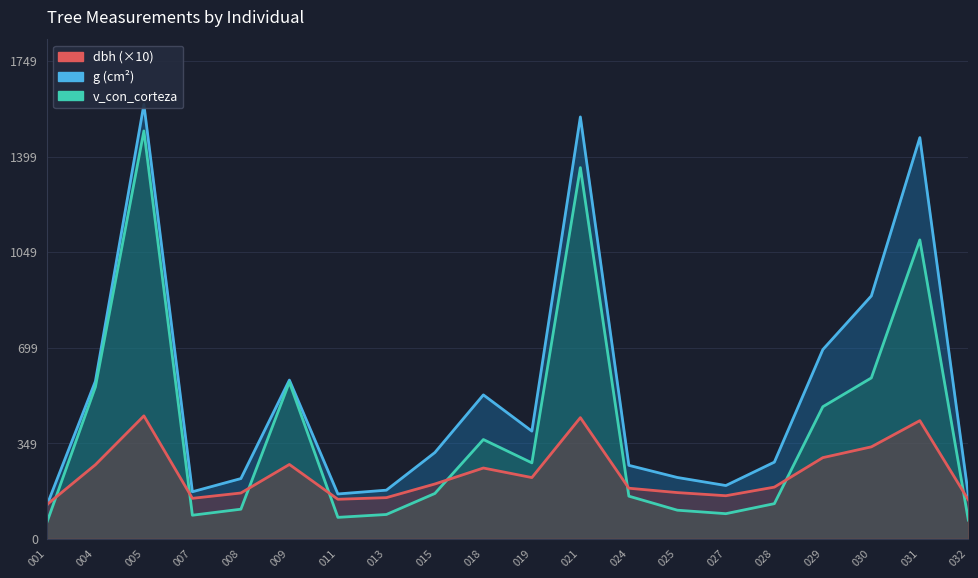

What is the highest value of the g (basal area cm²) series?

1590.4